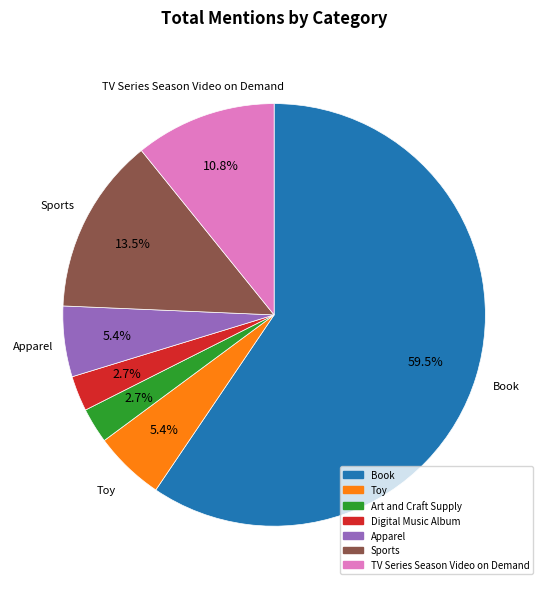

What percentage is the Digital Music Album slice, to the nearest percent?

3%